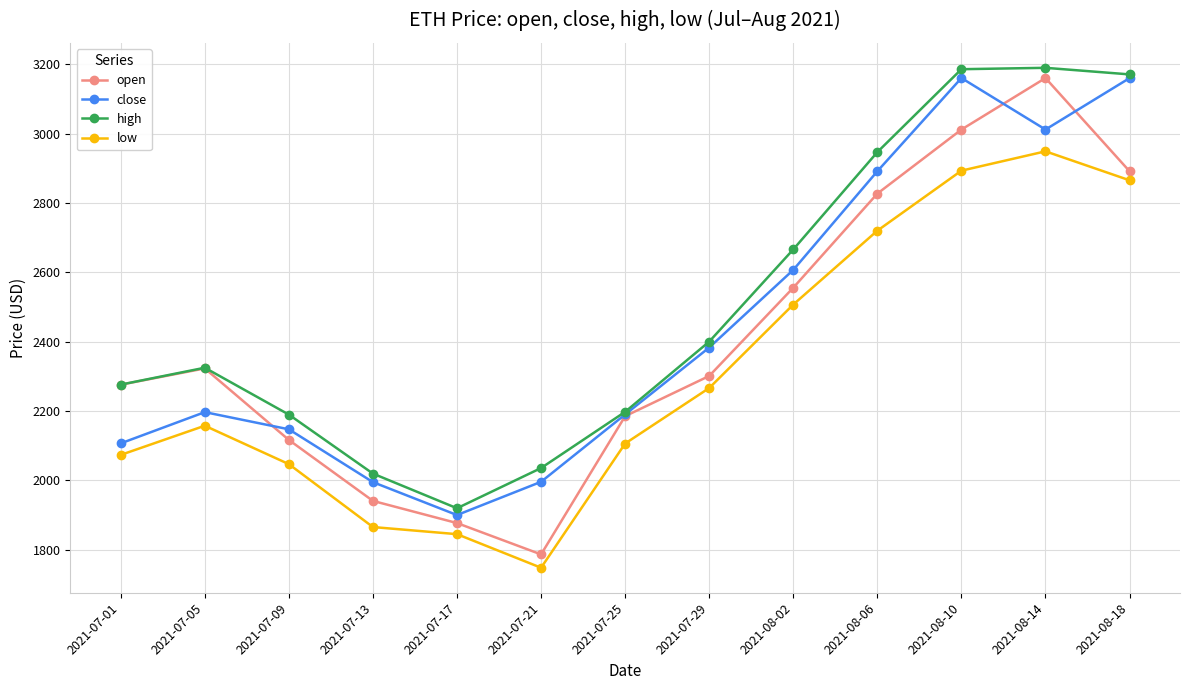

List the series in order of their overall mean, lowest first.

low, open, close, high